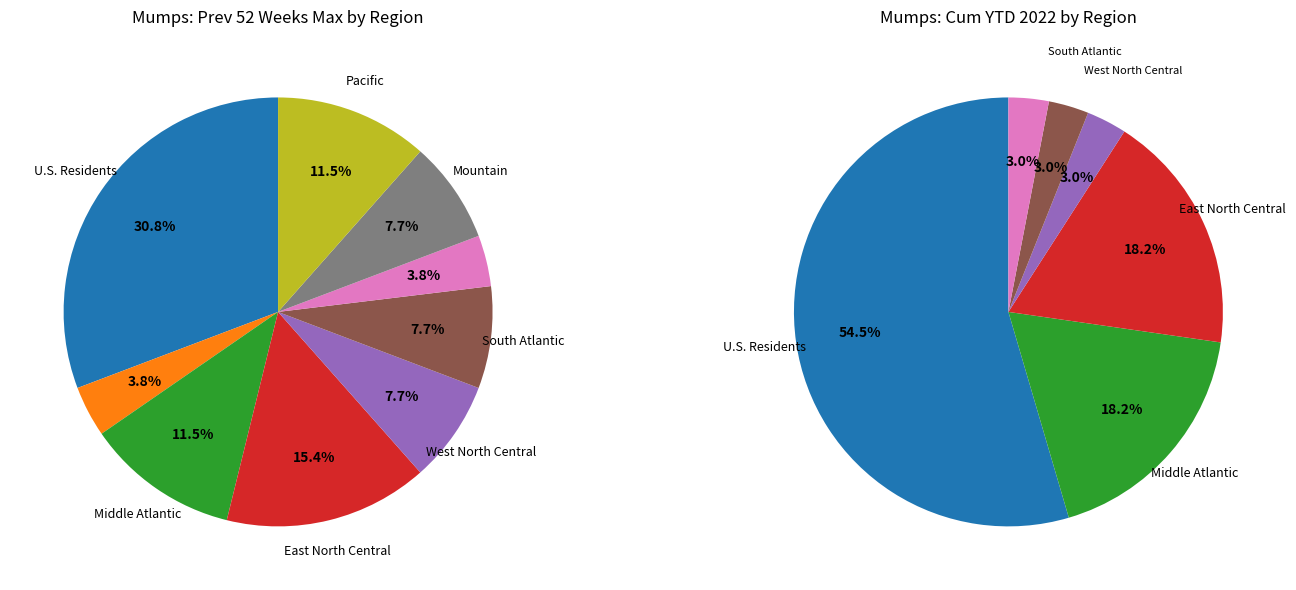

To the nearest percent, what is the combined percentage of East North Central and New England?

19%